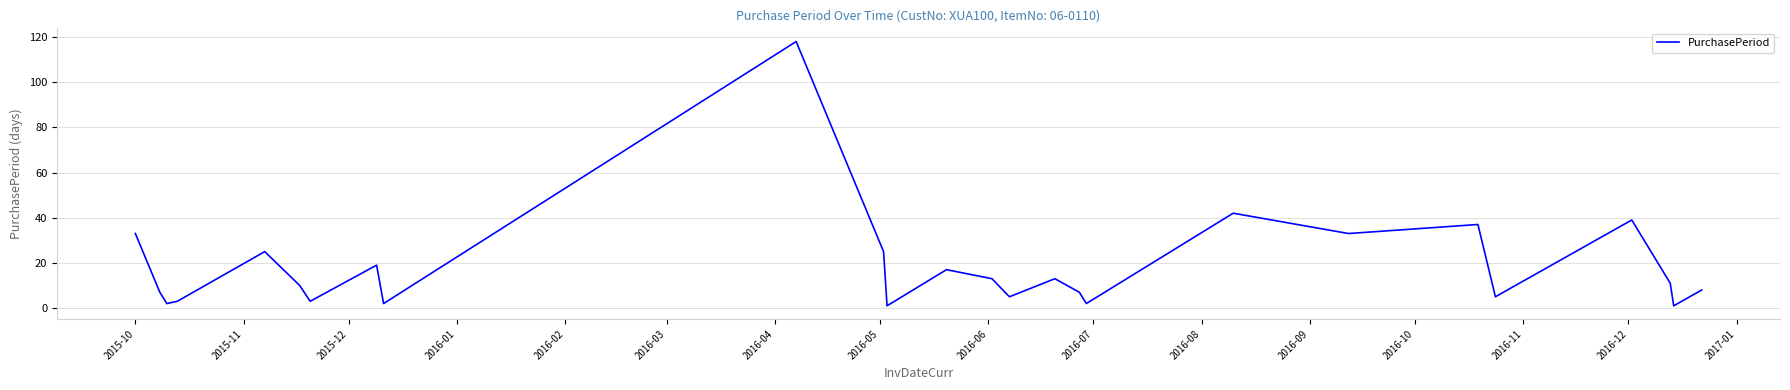

What is the maximum value shown in the chart?

118